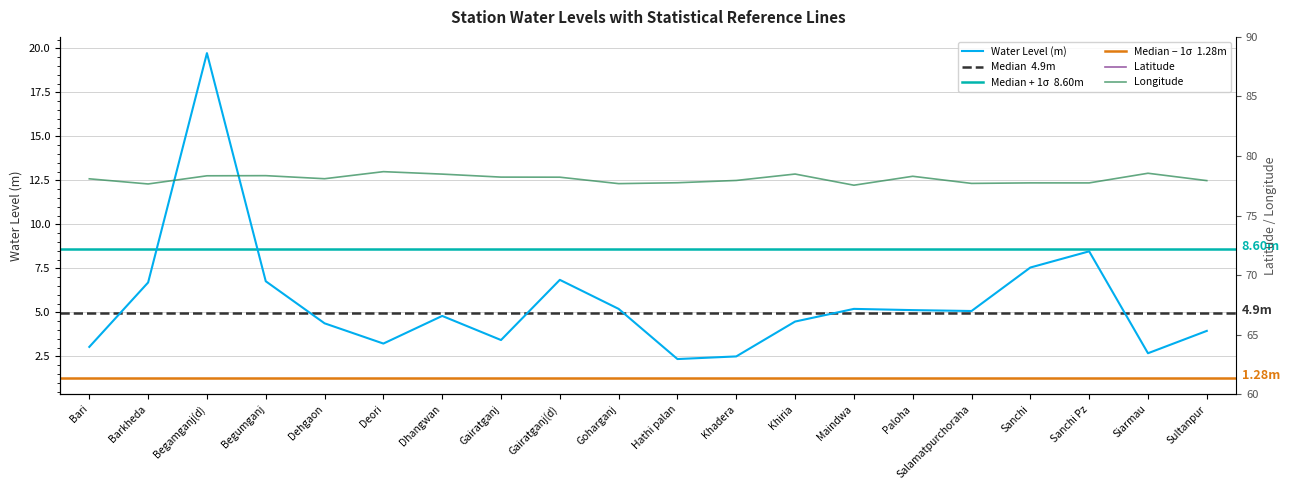

Reading right to left, what are all the values shown in this chart?

water_level (in m): Sultanpur=4.0	Siarmau=2.7	Sanchi Pz=8.5	Sanchi=7.5	Salamatpurchoraha=5.1	Paloha=5.1	Maindwa=5.2	Khiria=4.5	Khadera=2.5	Hathi palan=2.4	Goharganj=5.2	Gairatganj(d)=6.8	Gairatganj=3.4	Dhangwan=4.8	Deori=3.2	Dehgaon=4.4	Begumganj=6.8	Begamganj(d)=19.7	Barkheda=6.7	Bari=3.0
lat: Sultanpur=23.1	Siarmau=23.4	Sanchi Pz=23.5	Sanchi=23.5	Salamatpurchoraha=23.5	Paloha=23.5	Maindwa=23.1	Khiria=23.1	Khadera=23.3	Hathi palan=23.1	Goharganj=23.0	Gairatganj(d)=23.4	Gairatganj=23.4	Dhangwan=23.2	Deori=23.1	Dehgaon=23.3	Begumganj=23.6	Begamganj(d)=23.6	Barkheda=22.9	Bari=23.0
long: Sultanpur=77.9	Siarmau=78.5	Sanchi Pz=77.7	Sanchi=77.7	Salamatpurchoraha=77.7	Paloha=78.3	Maindwa=77.5	Khiria=78.5	Khadera=77.9	Hathi palan=77.8	Goharganj=77.7	Gairatganj(d)=78.2	Gairatganj=78.2	Dhangwan=78.5	Deori=78.7	Dehgaon=78.1	Begumganj=78.3	Begamganj(d)=78.3	Barkheda=77.7	Bari=78.1